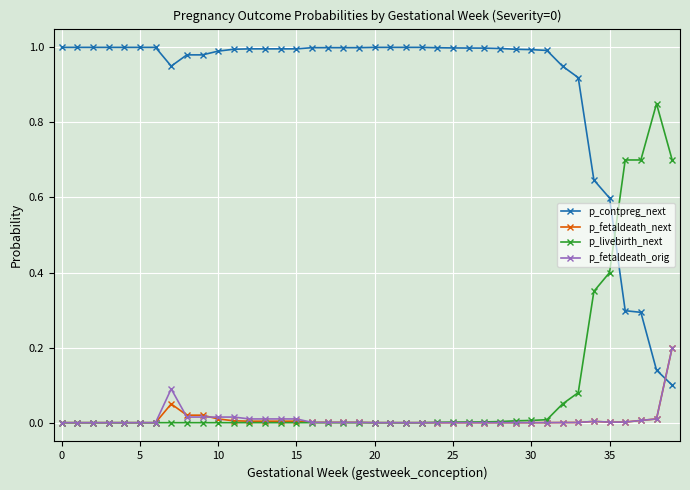

What are all the series names shown in the legend?

p_contpreg_next, p_fetaldeath_next, p_livebirth_next, p_fetaldeath_orig